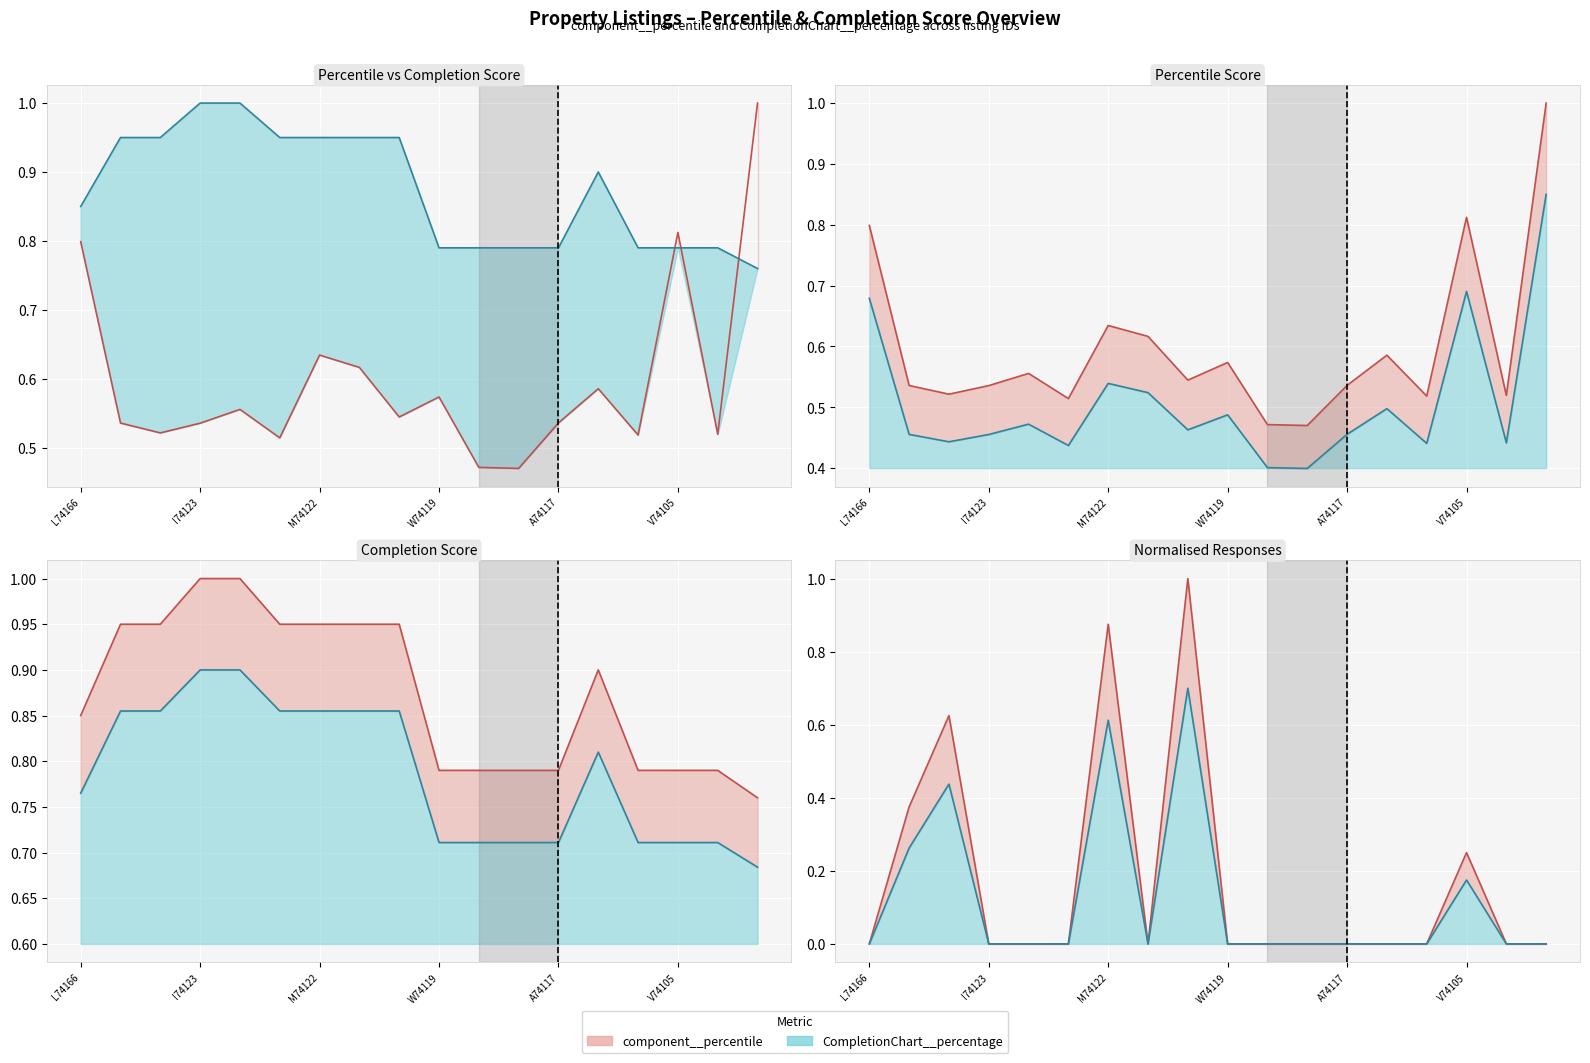

What is the sum of all component__percentile values?

10.7